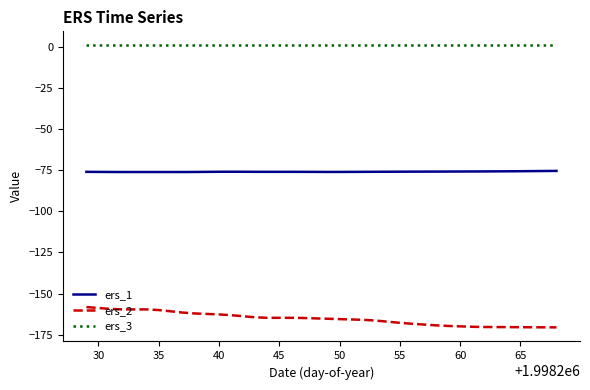

What is the highest value of the ers_1 series?

-75.4